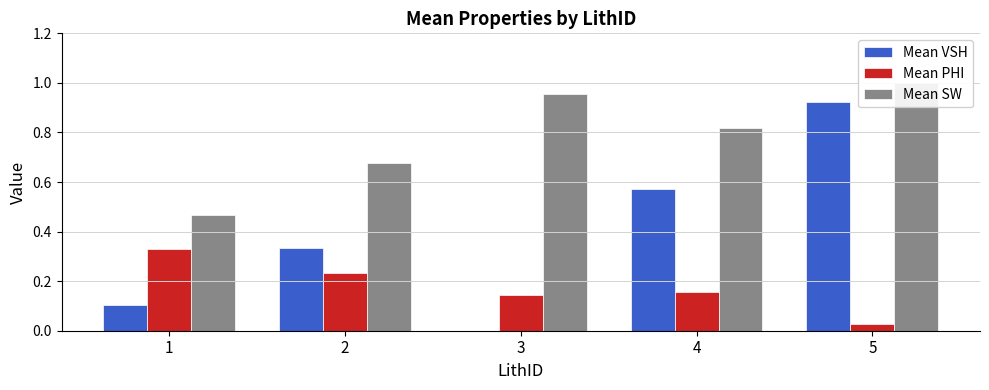

At how many categories does at least one series exceed 0?

5